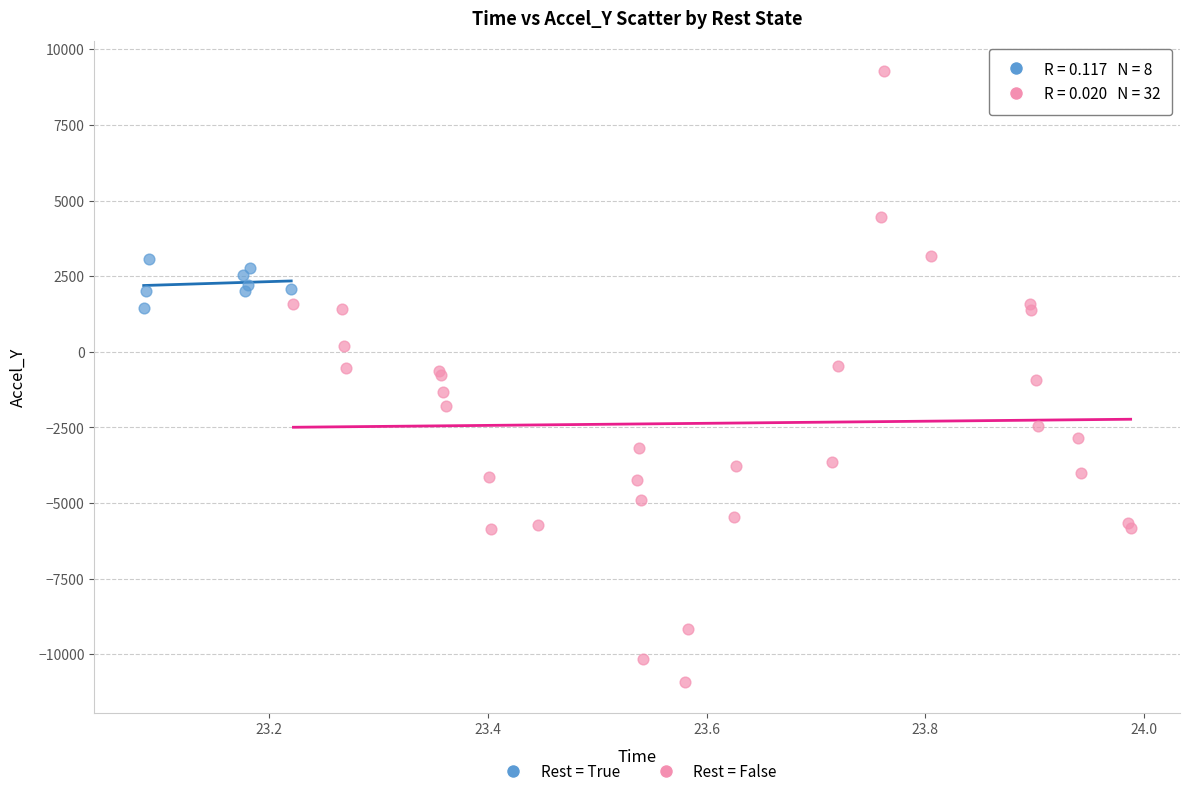

Which series reaches the minimum Y coordinate?

Rest = False